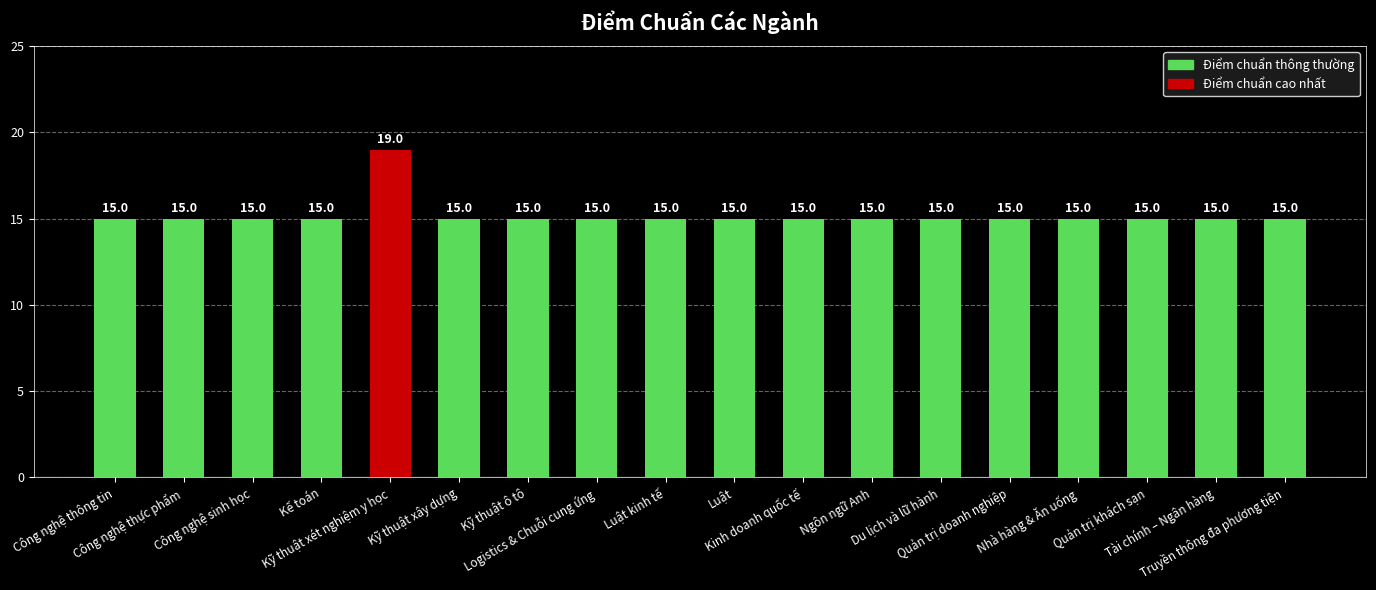

Count the values in the range 15 to 16.

17